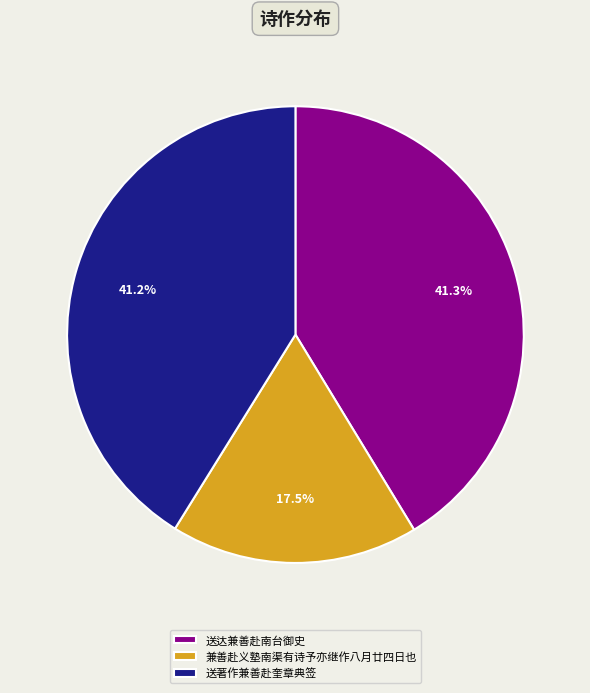

Does any single category account for the majority?

No